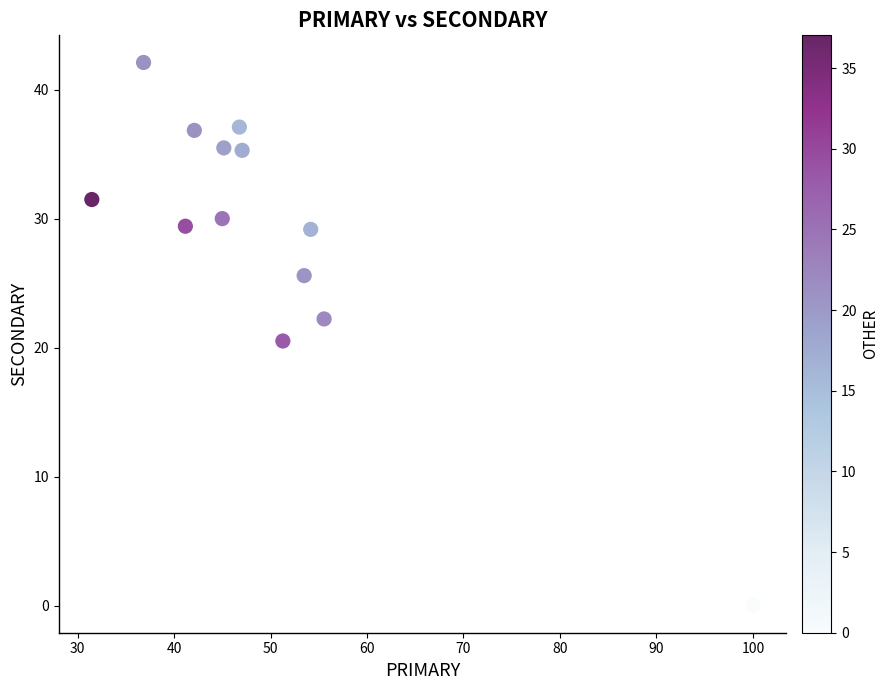

What Y value in the scatter plot is closest to 21?

20.5